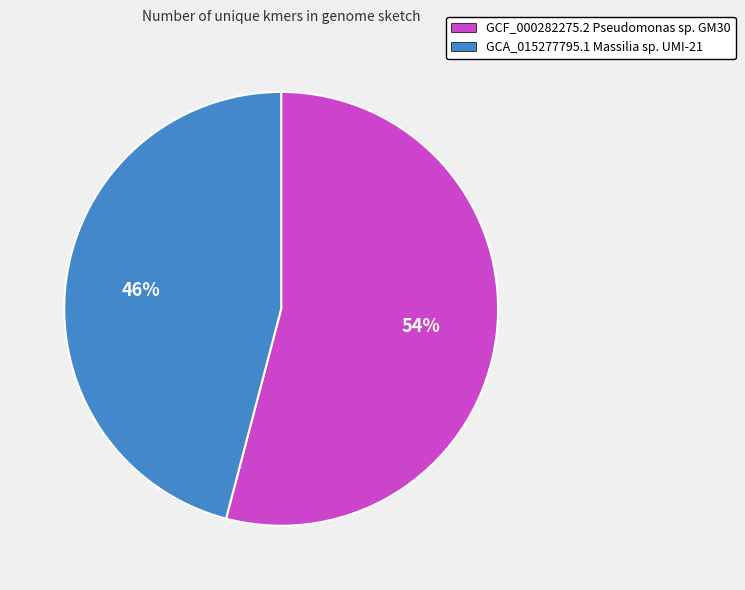

To the nearest percent, what percentage of the pie is GCF_000282275.2 Pseudomonas sp. GM30?

54%